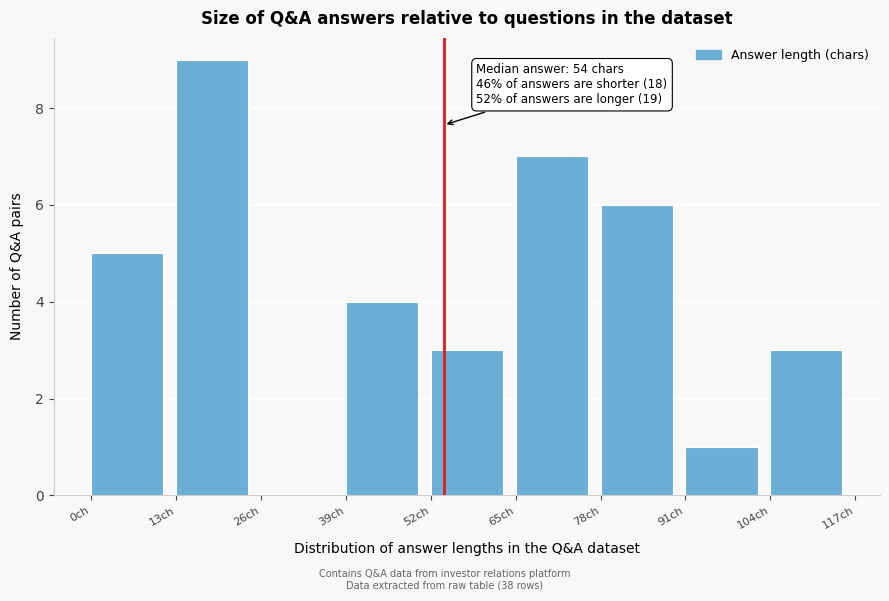

Over which range of the x-axis is the bar tallest?

13 to 26